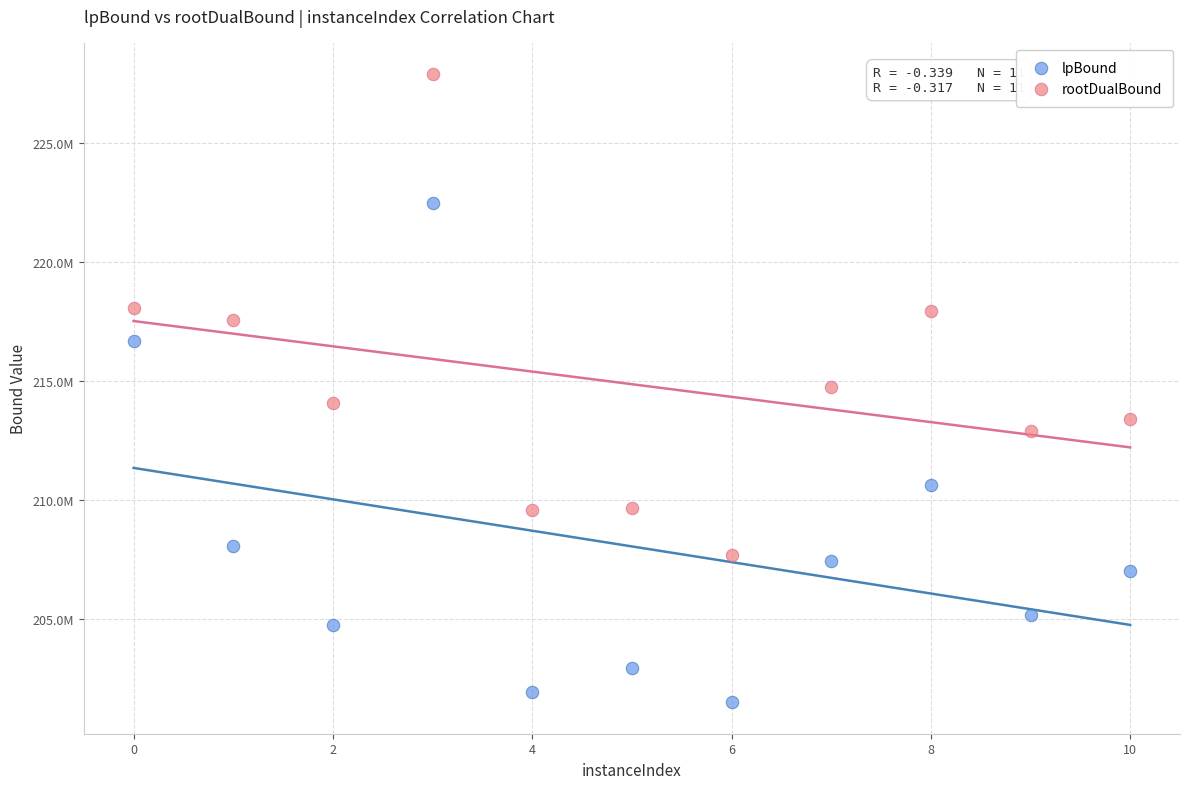

What are all the series names shown in the legend?

lpBound, rootDualBound